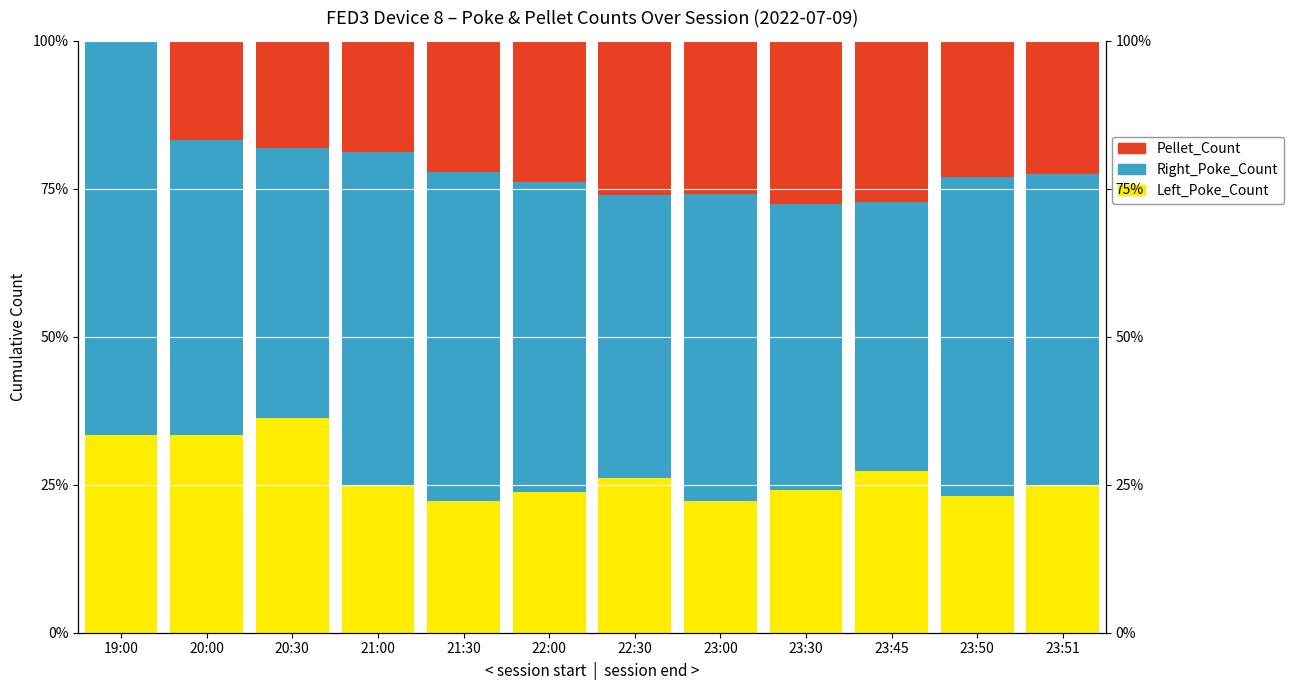

What is the sum of all Right_Poke_Count values?

626.1